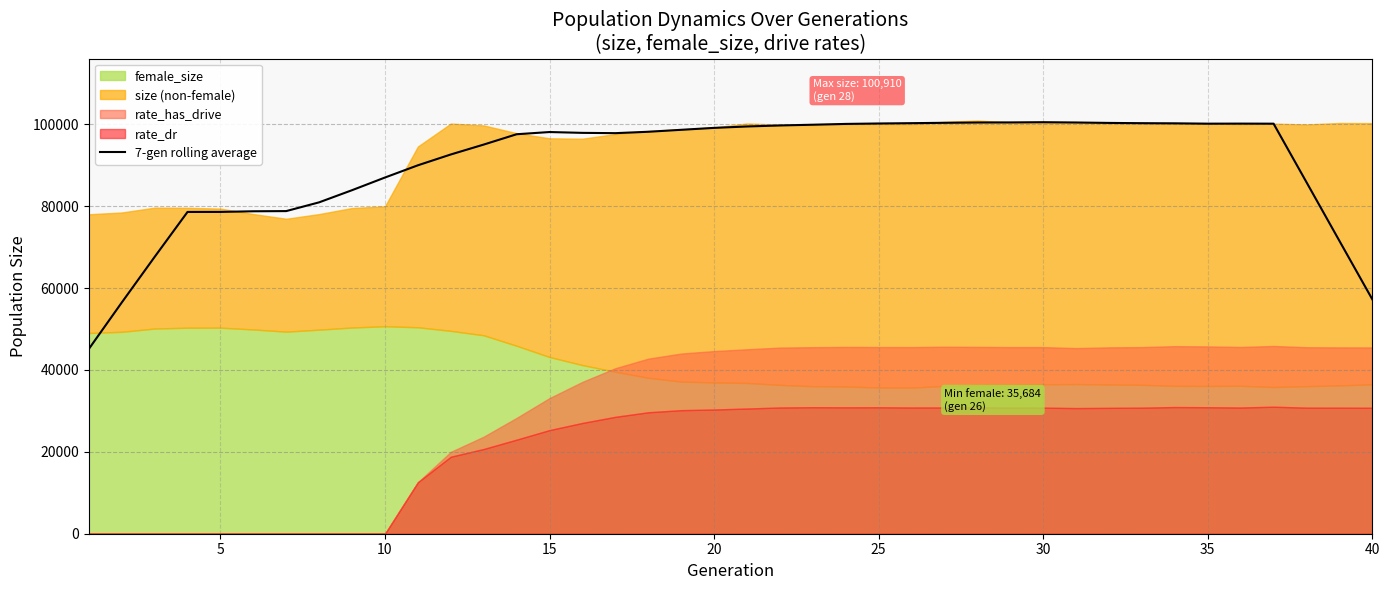

What is the maximum value for 7-gen rolling average?

100497.1